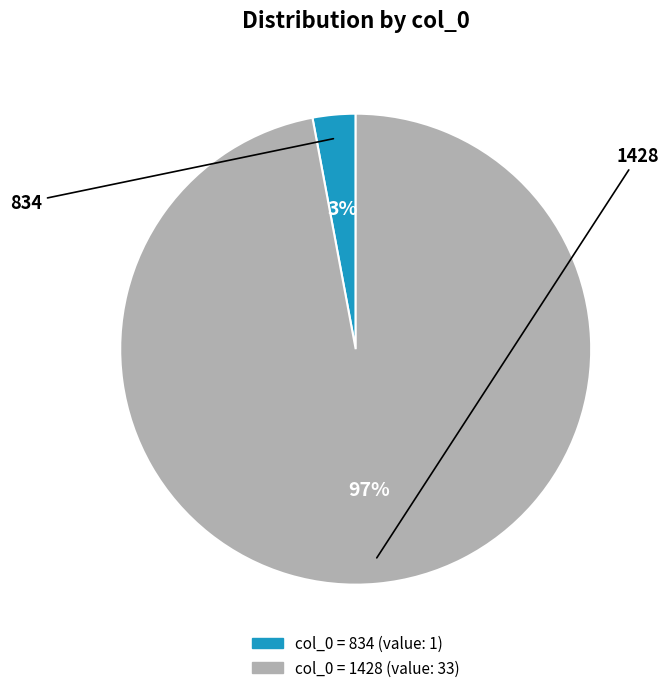

True or false: 834 accounts for 1% of the total.

False